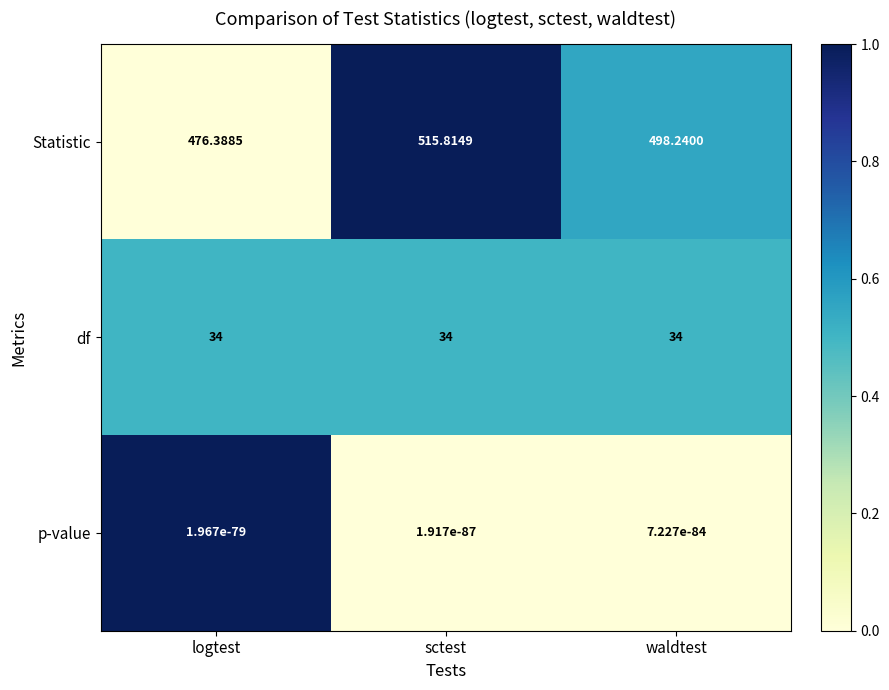

At which label is Statistic closest to 496?

waldtest